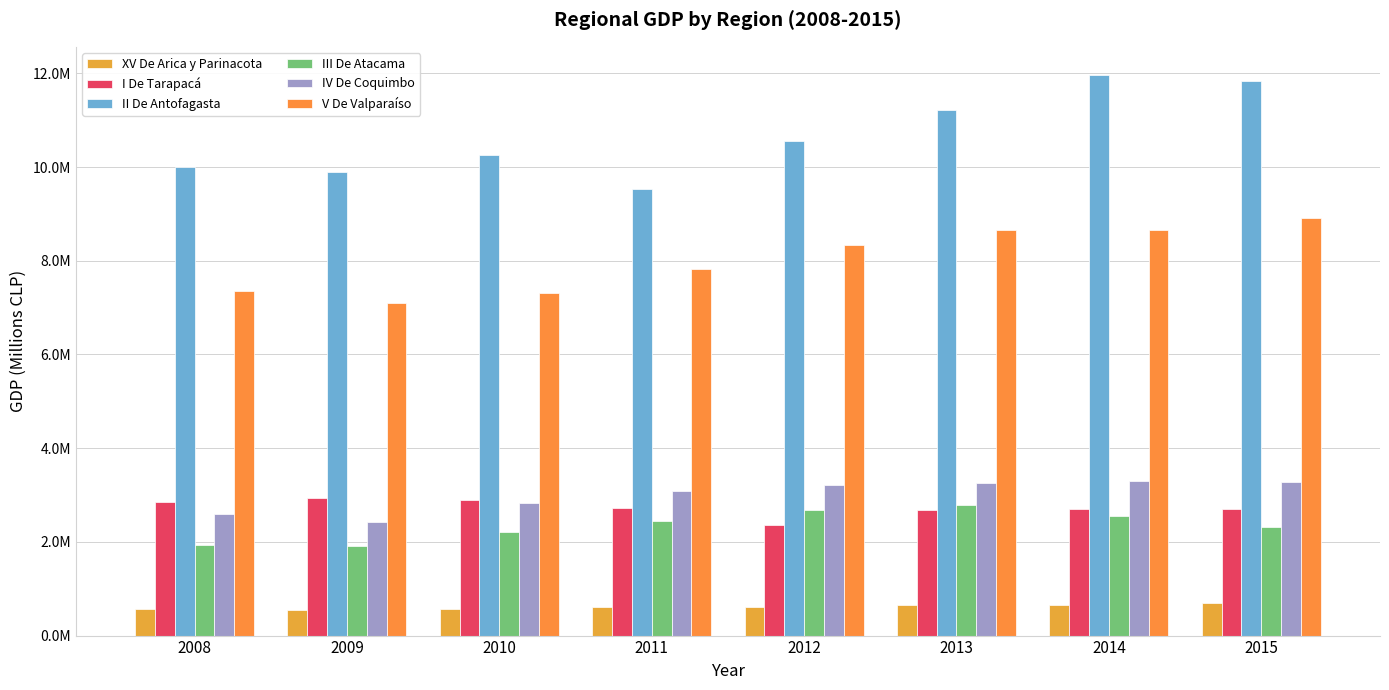

Reading left to right, list all the values displayed in this chart.

XV De Arica y Parinacota: 561886	536987	565961	619433	613121	642384	662109	696258
I De Tarapacá: 2852172	2929738	2903038	2726445	2362467	2682199	2700993	2710074
II De Antofagasta: 9998303	9894120	10245682	9532405	10555369	11222056	11966801	11840241
III De Atacama: 1941954	1908325	2212537	2451300	2678513	2781744	2561400	2316589
IV De Coquimbo: 2595500	2429646	2839506	3075502	3207800	3252233	3290907	3267506
V De Valparaíso: 7354030	7093355	7308862	7824977	8338190	8644953	8658876	8908522